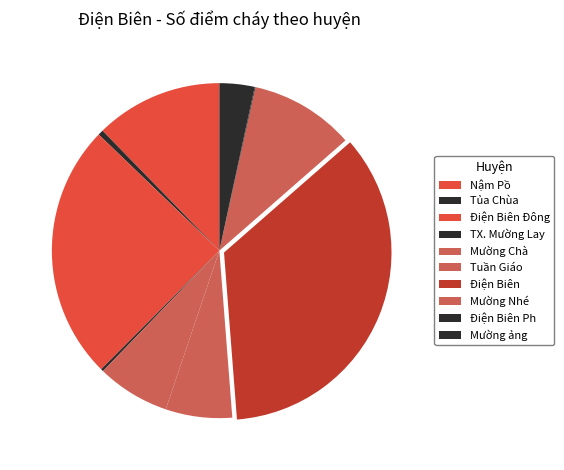

To the nearest percent, what is the difference between the Điện Biên Đông and TX. Mường Lay slice percentages?

24%